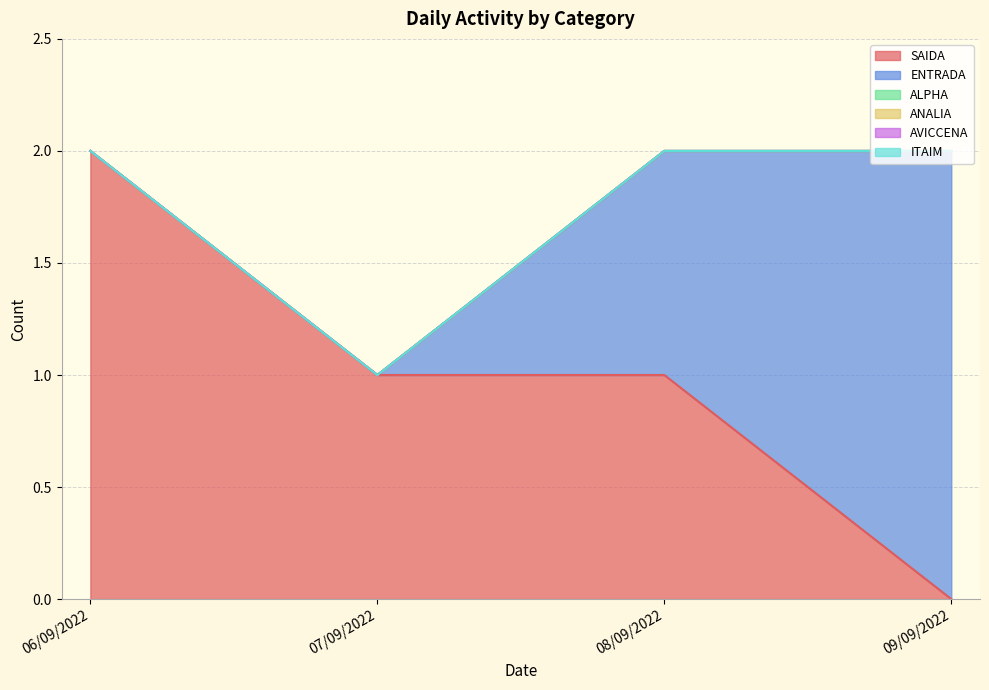

Does the chart have visible grid lines?

Yes